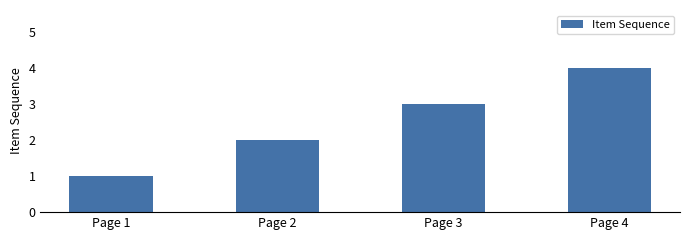

How many values are below 3?

2